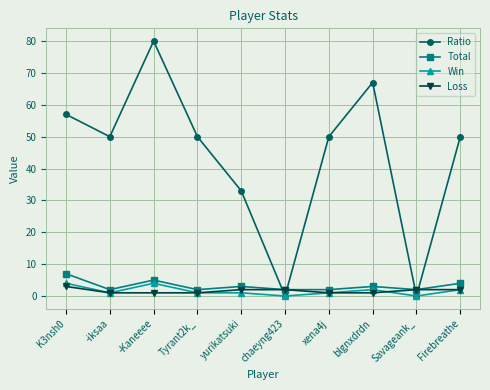

How many distinct data groups are displayed?

4